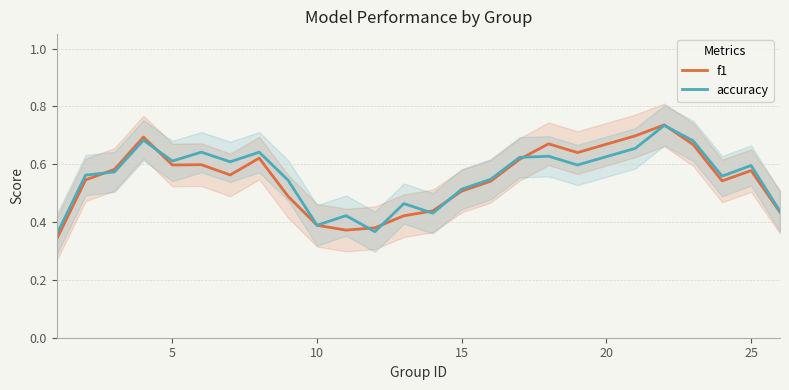

What is the difference between the maximum and minimum values in the accuracy series?

0.4